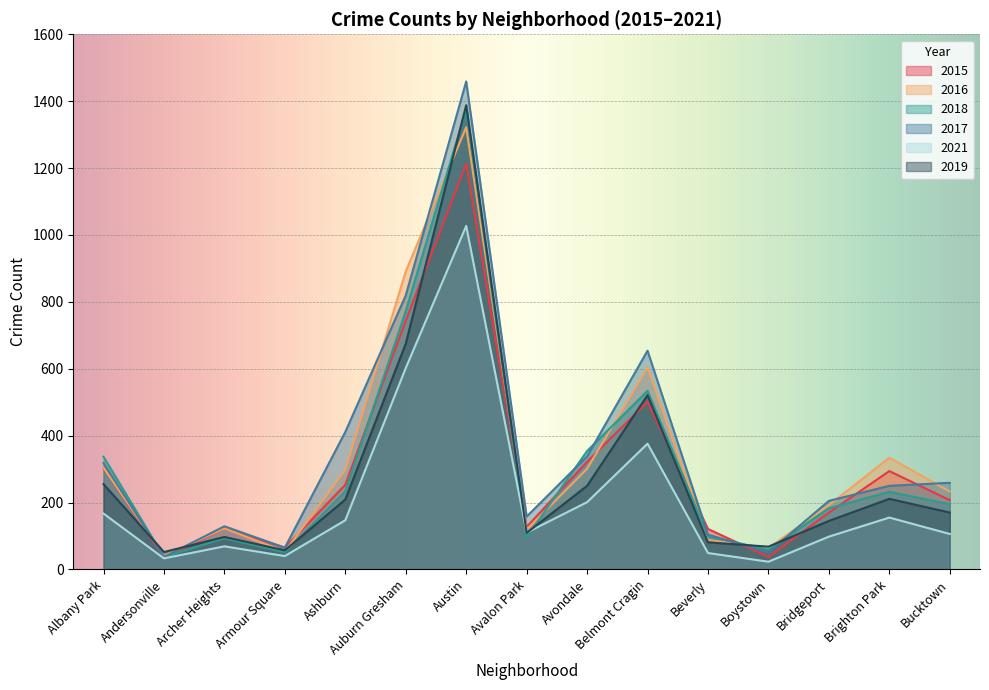

Which series changed the most between Ashburn and Auburn Gresham?

2016